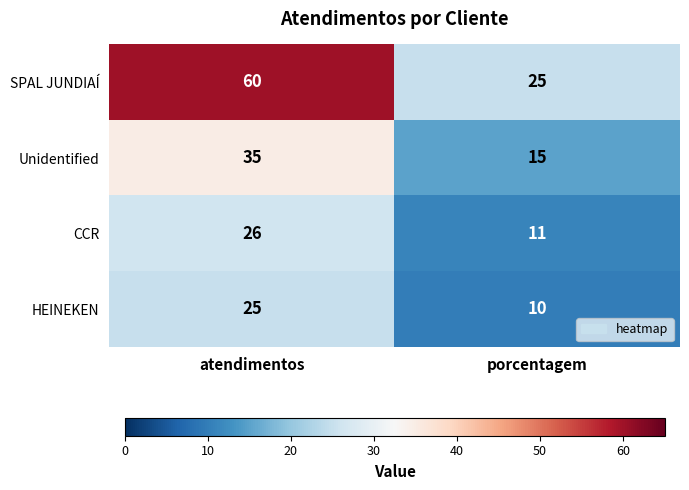

Where is HEINEKEN nearest to the value 17?

porcentagem